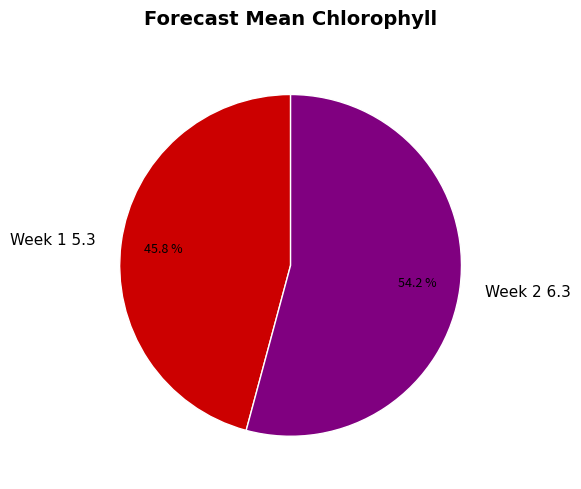

Is the sum of Week 1 and Week 2 greater than half?

Yes